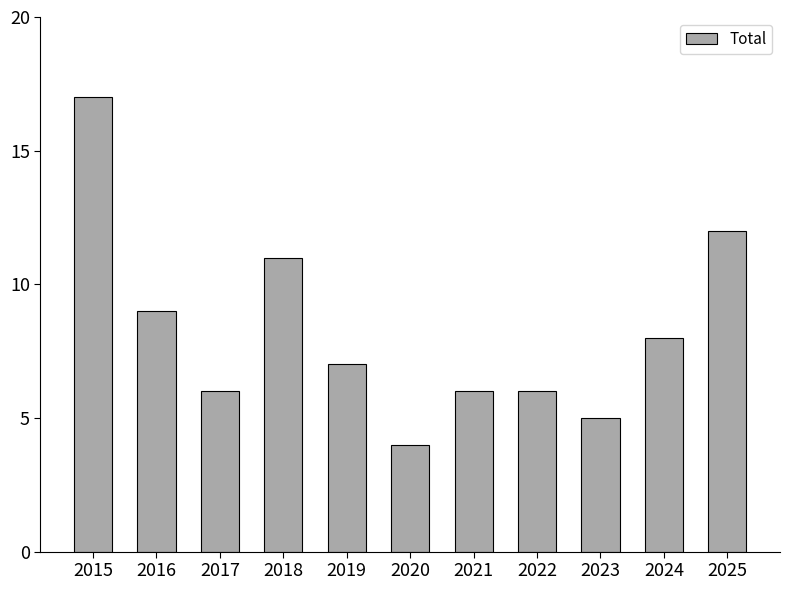

Is it true that the value at 2021 is 6?

True